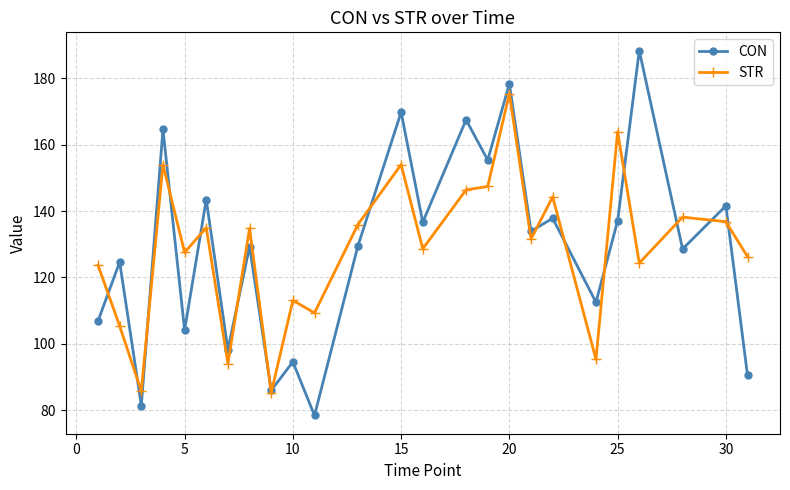

What is the minimum value shown in the chart?

78.4